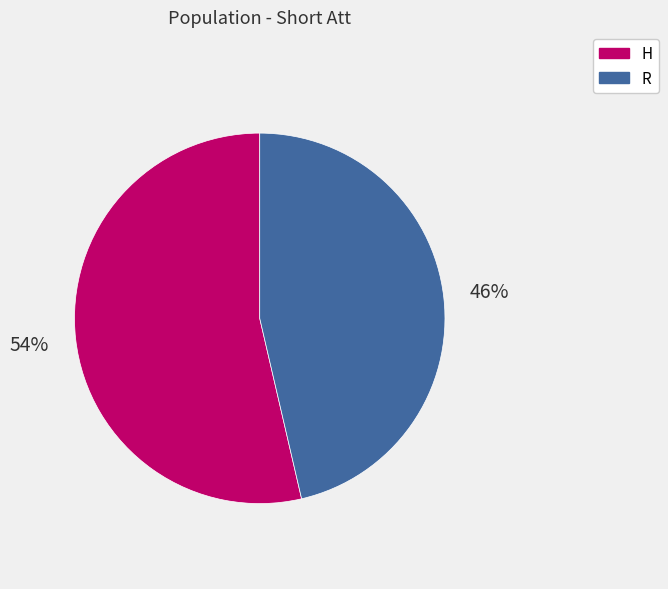

What percentage is the R slice, to the nearest percent?

46%